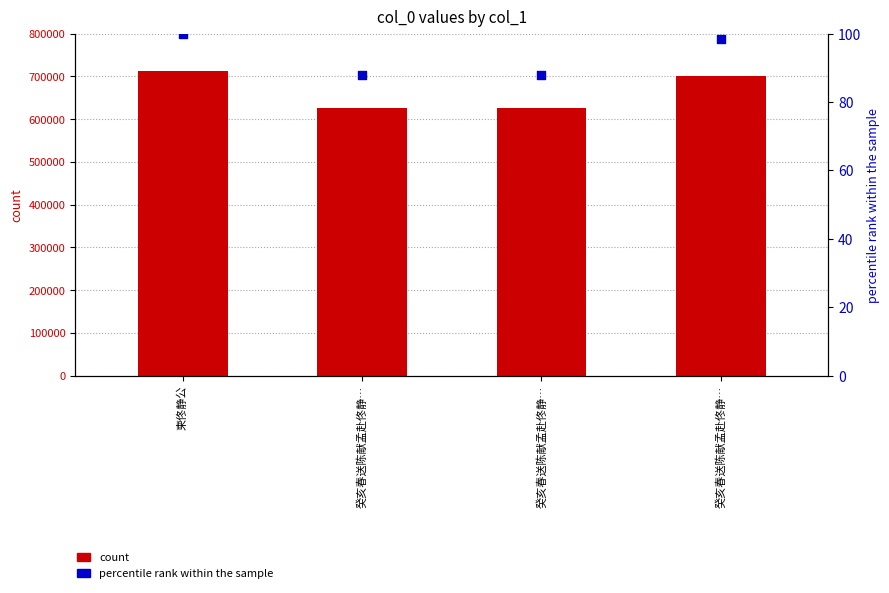

Which series has the largest total across all categories?

count